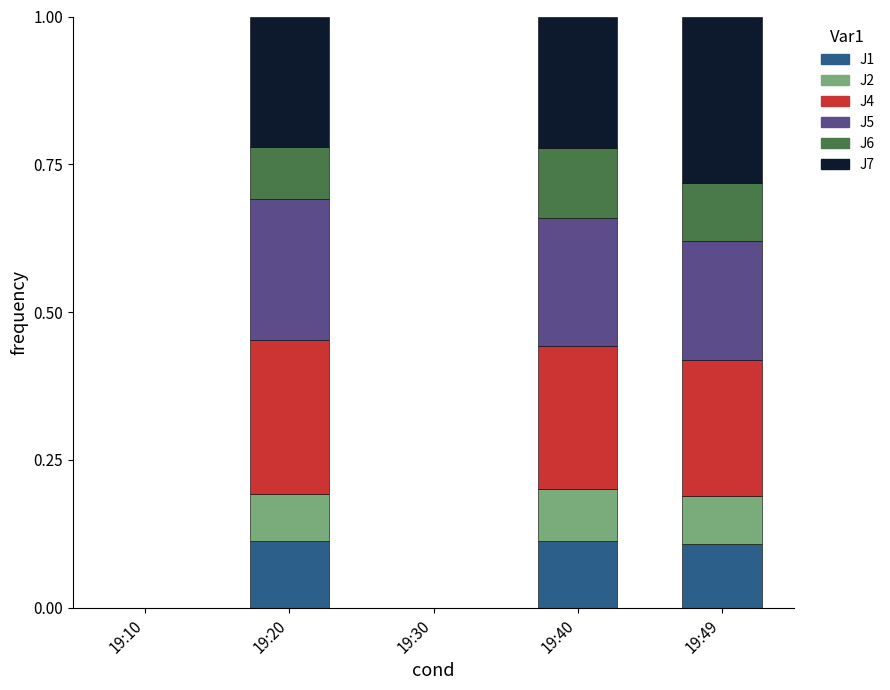

Is it true that J6 equals 0.0 at 19:10?

True